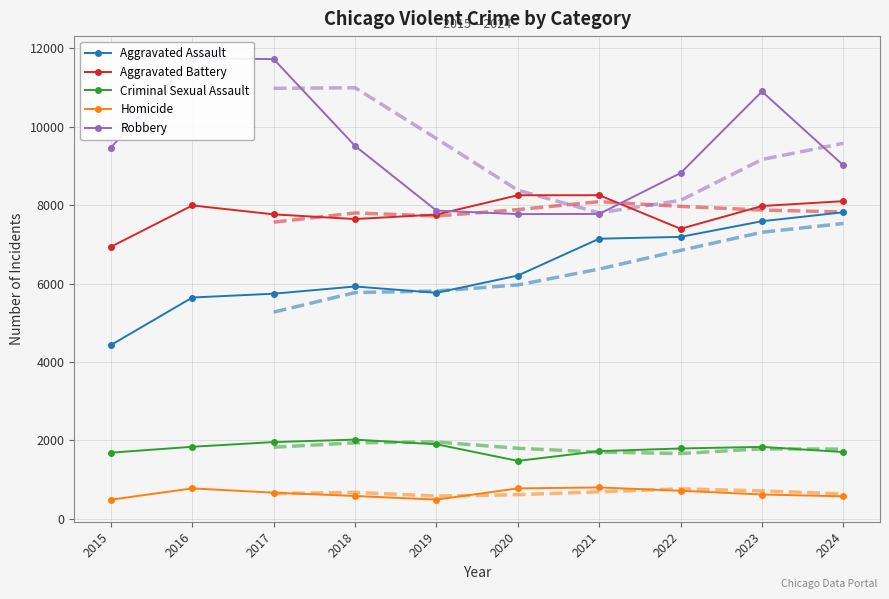

The Aggravated Battery series shows 7759 at 2019. True or false?

True